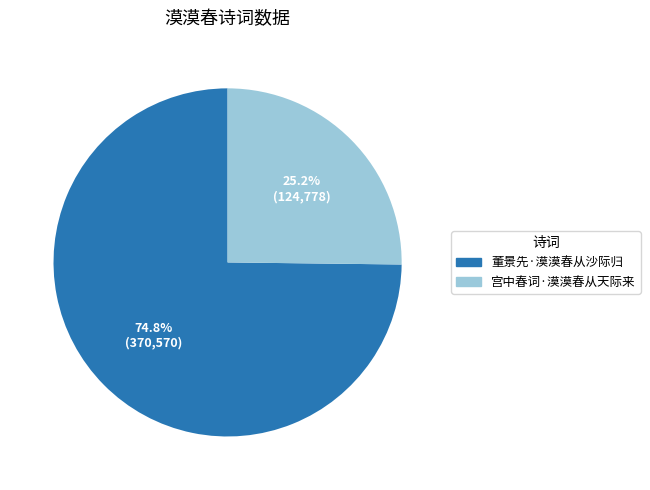

Which category has the smallest portion of the pie?

宫中春词·漠漠春从天际来